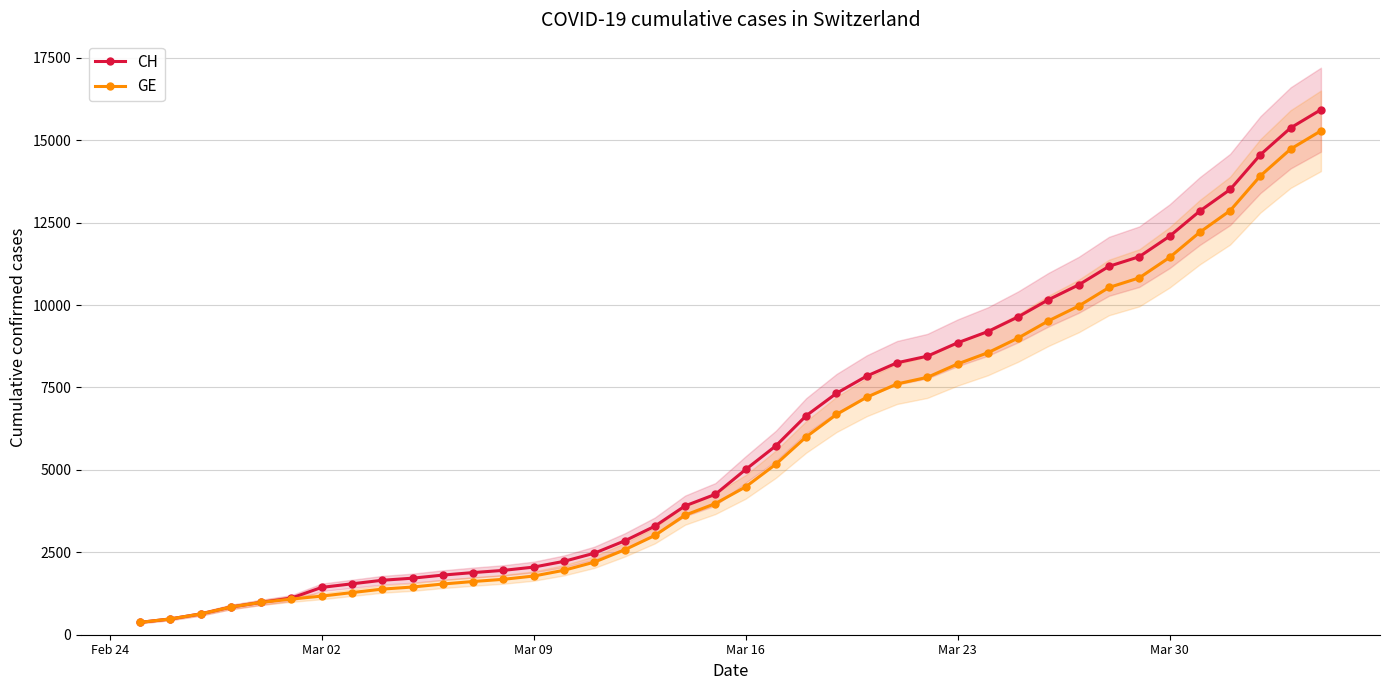

Does the chart display data point markers on the line(s)?

Yes